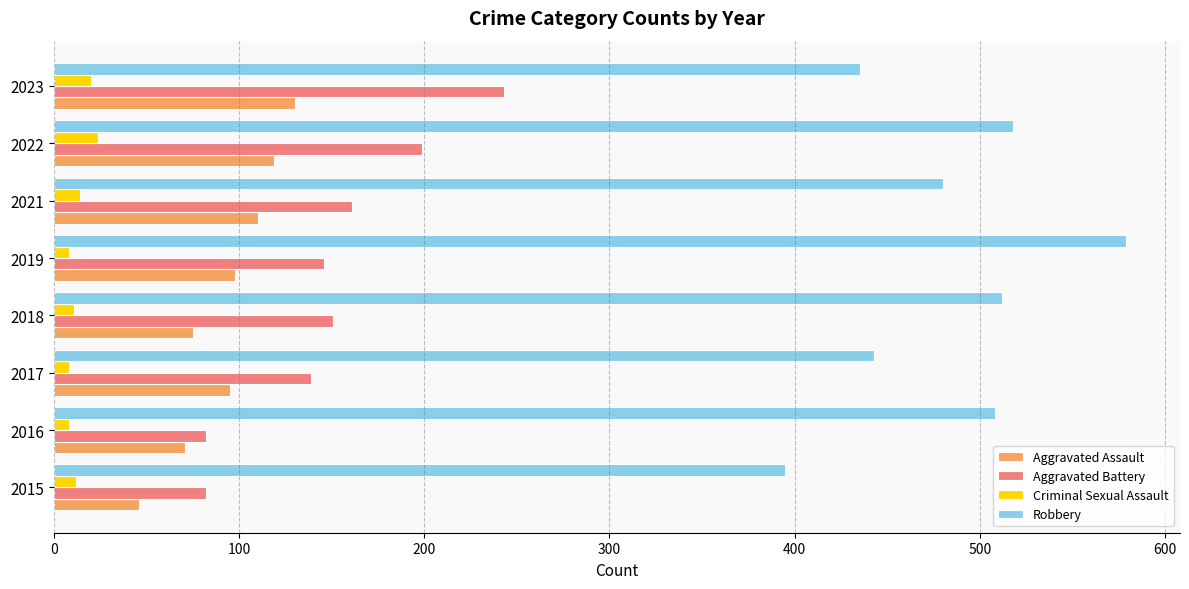

What is the average value of the Aggravated Battery series?

150